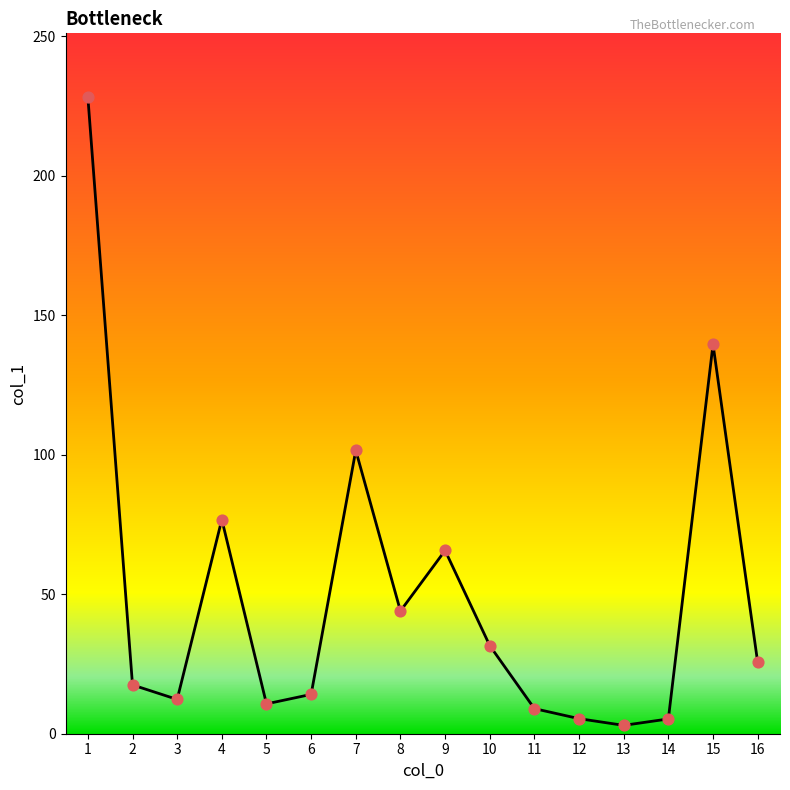

Which has a higher value, 4 or 2?

4